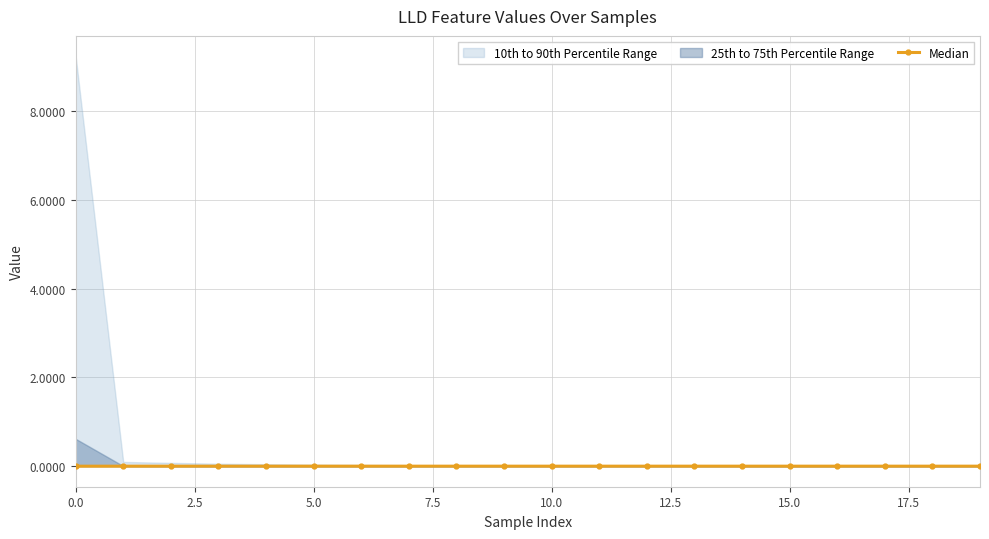

Which has a higher value, 18 or 10?

18